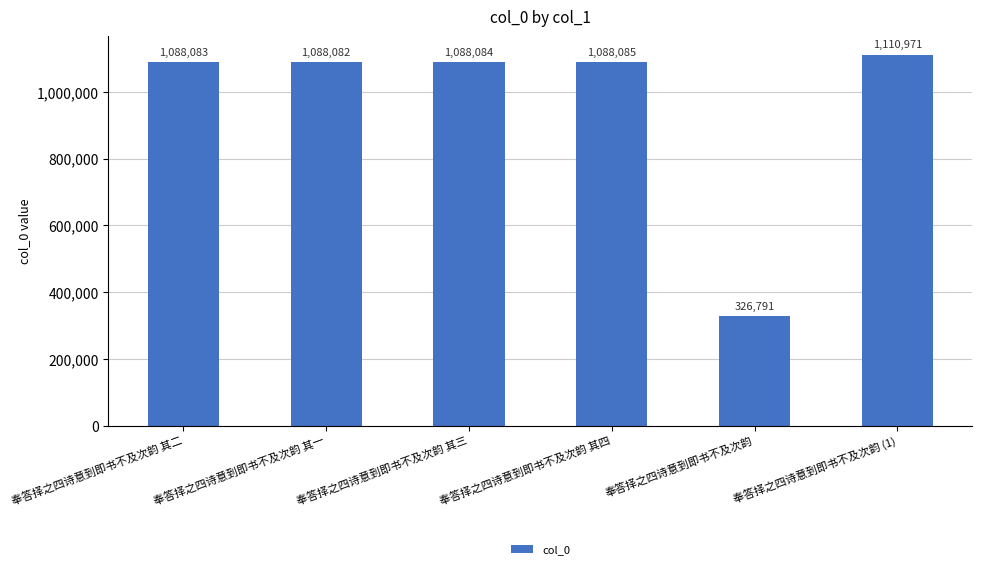

How many data points are less than 1088084?

3